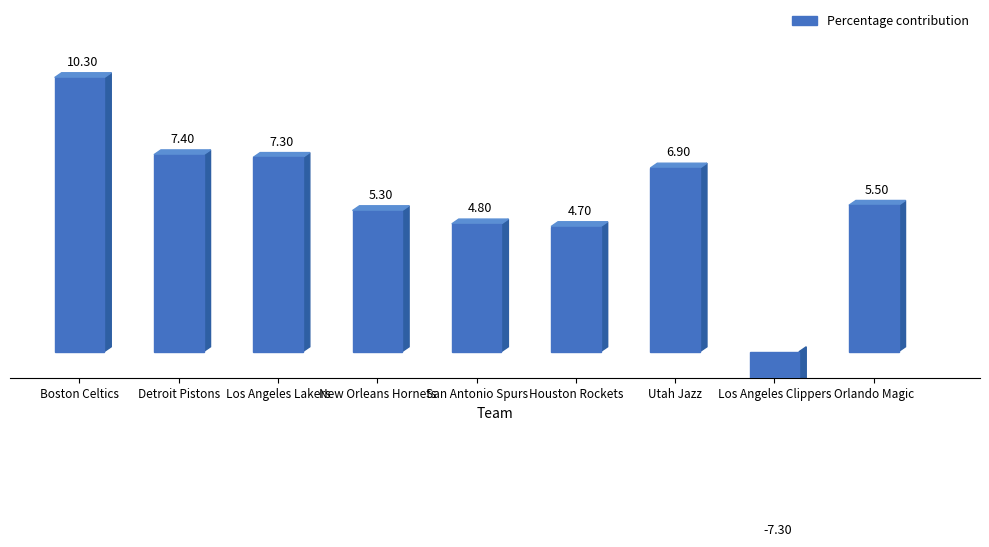

What is the value of the 1st bar from the left?

10.3